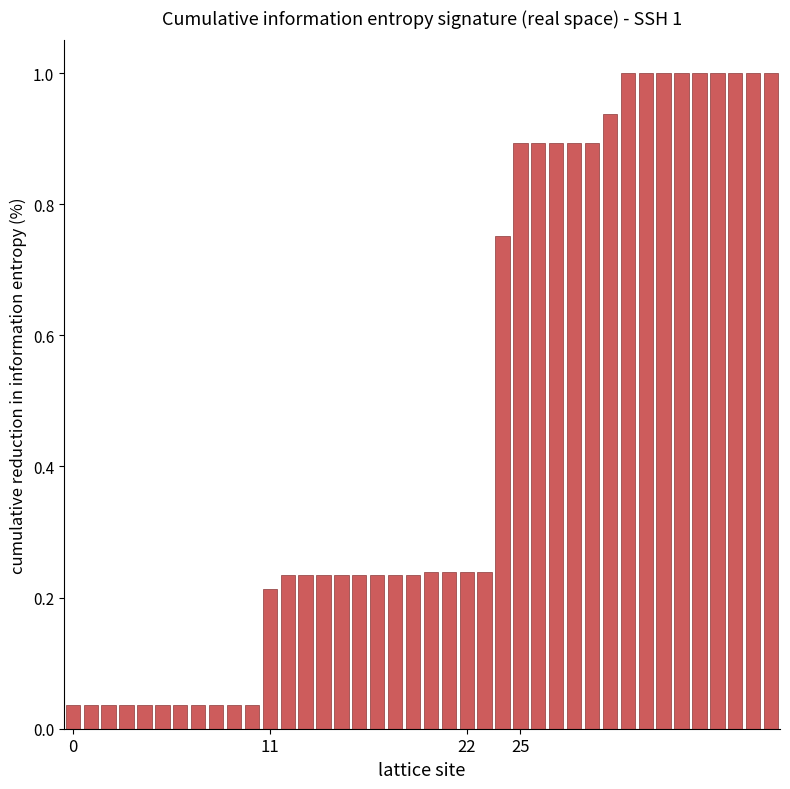

What is the average value?

0.5